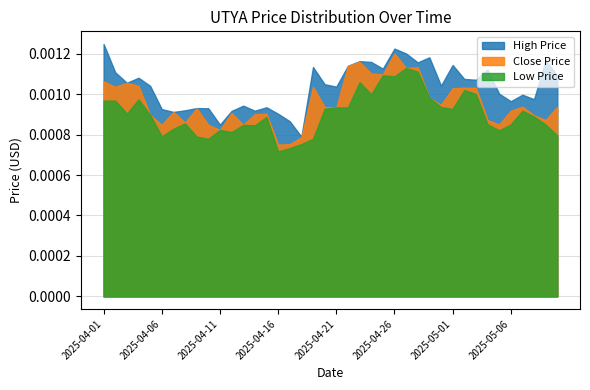

Count the High Price values in the range 0 to 1.

40